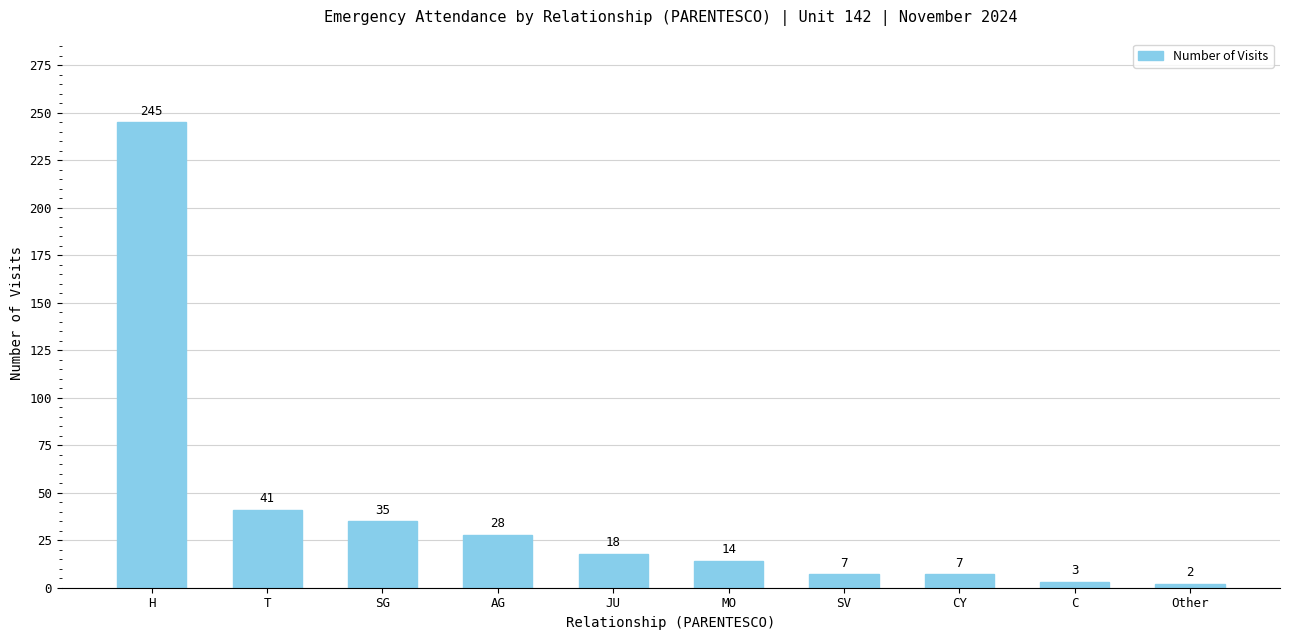

At which category does the chart reach its peak across all series?

H